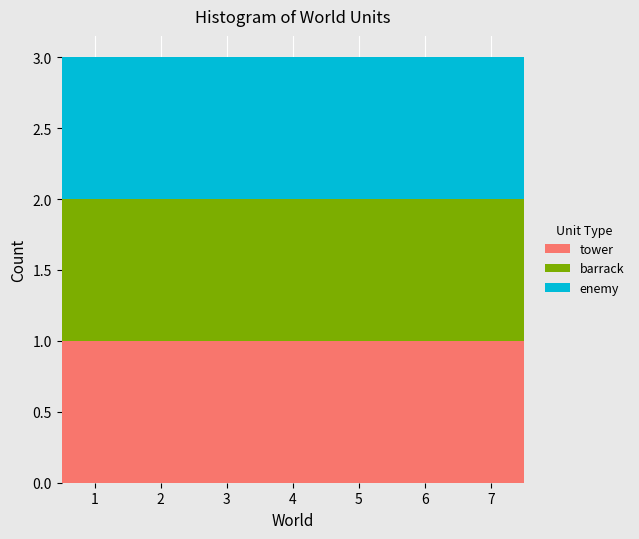

What is the total height of the stacked bar covering 2.5 to 3.5 on the x-axis? The values are not printed on the chart, so give them approximately, as read against the axis.

3